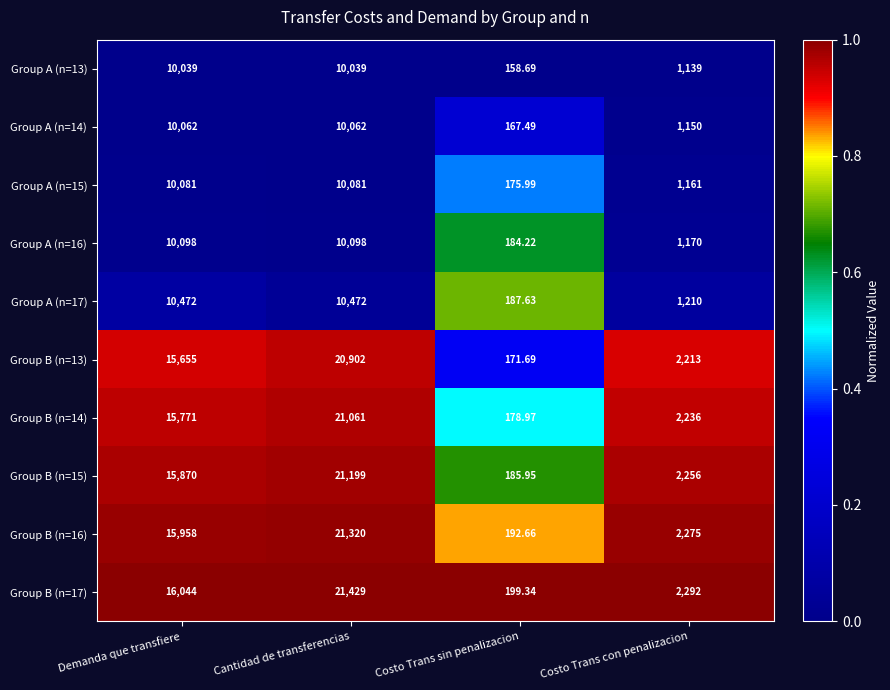

Which series has the widest spread of values?

Group B (n=17)